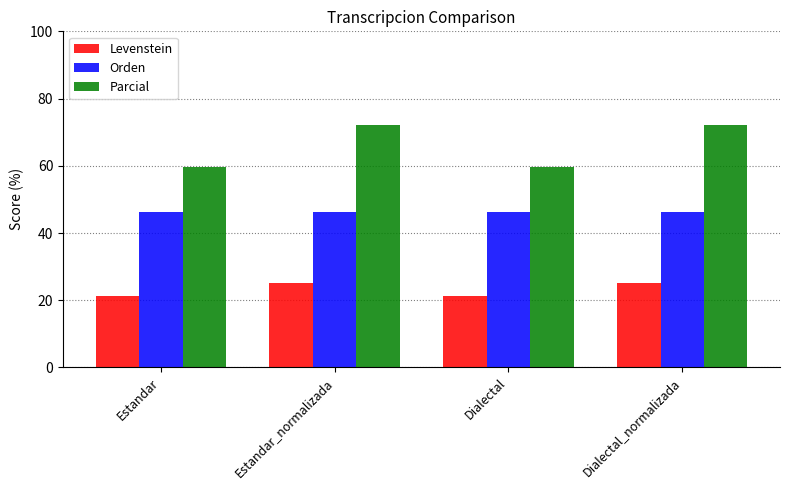

Rank the series by their maximum value, from lowest to highest.

Levenstein, Orden, Parcial